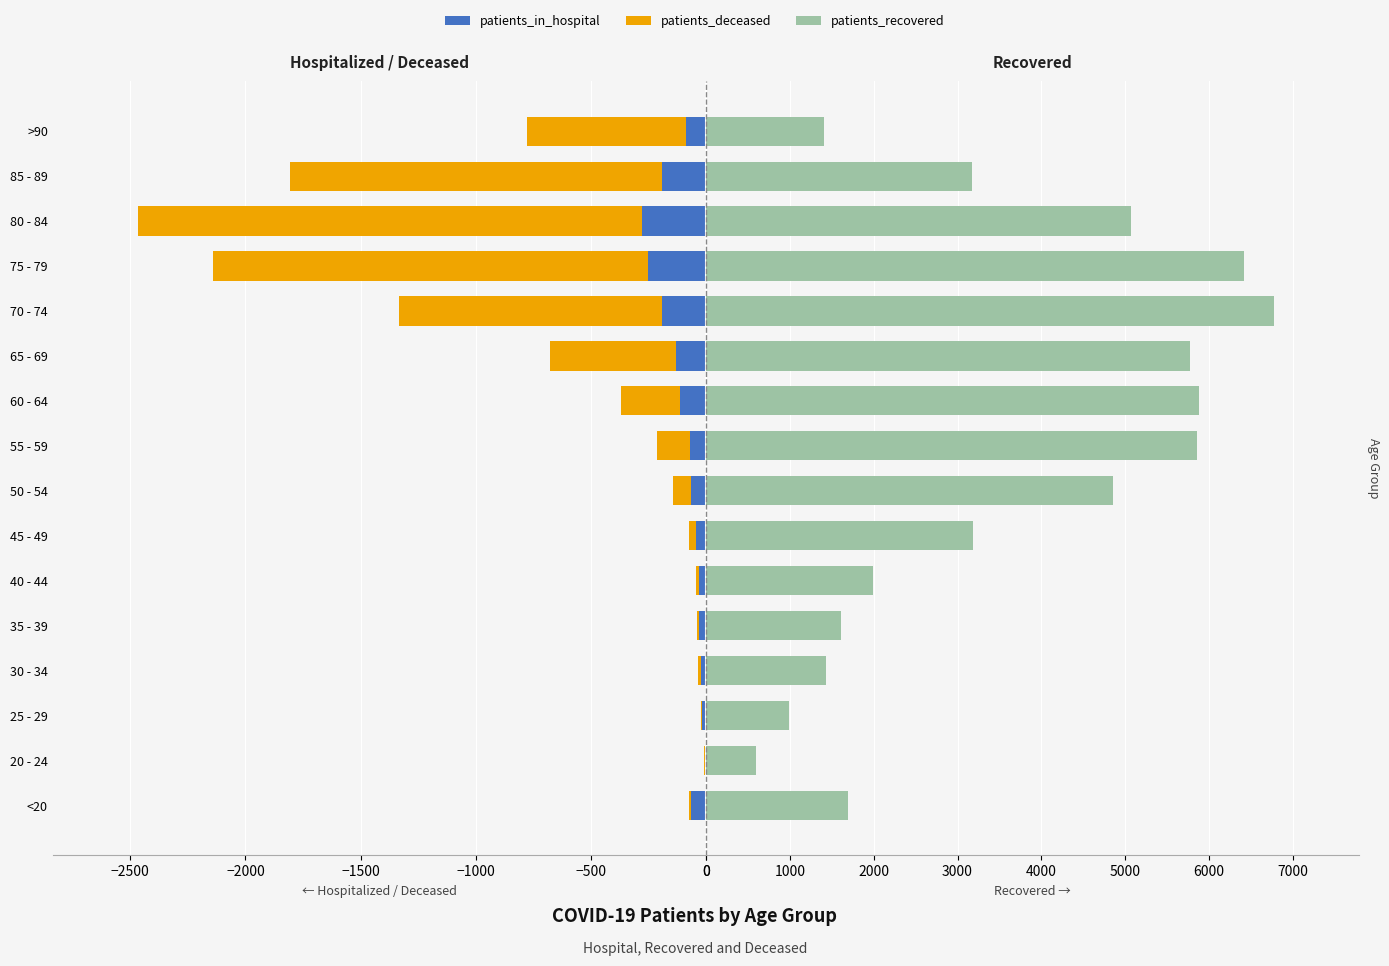

What position from the right is 20 - 24?

15